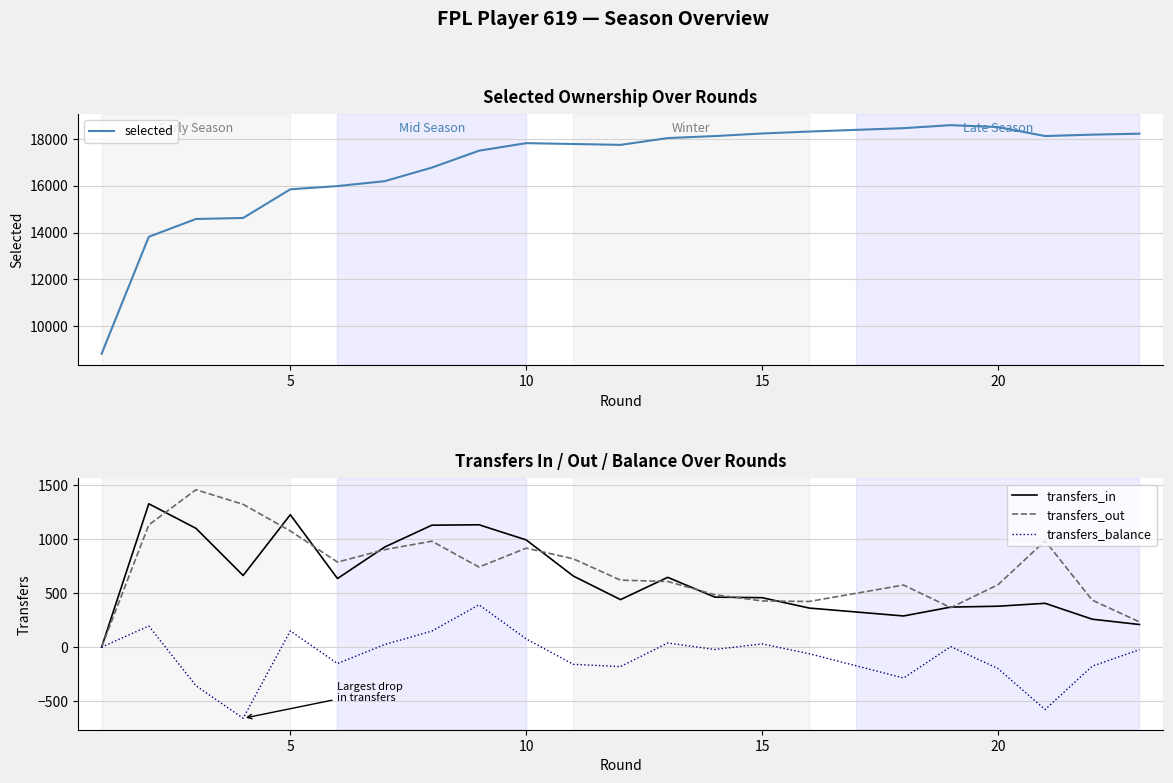

What is the highest value of the transfers_in series?

1325